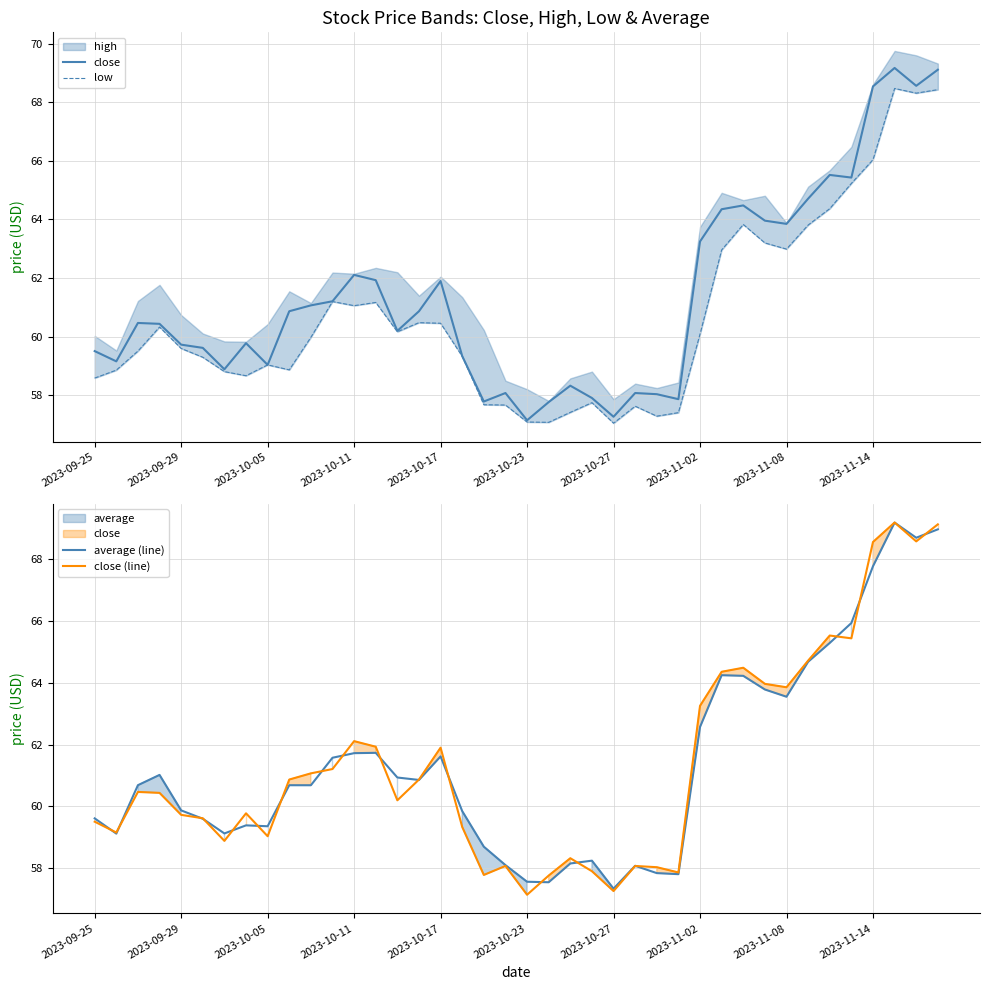

How many intersections are there between close (line) and average (line)?

19